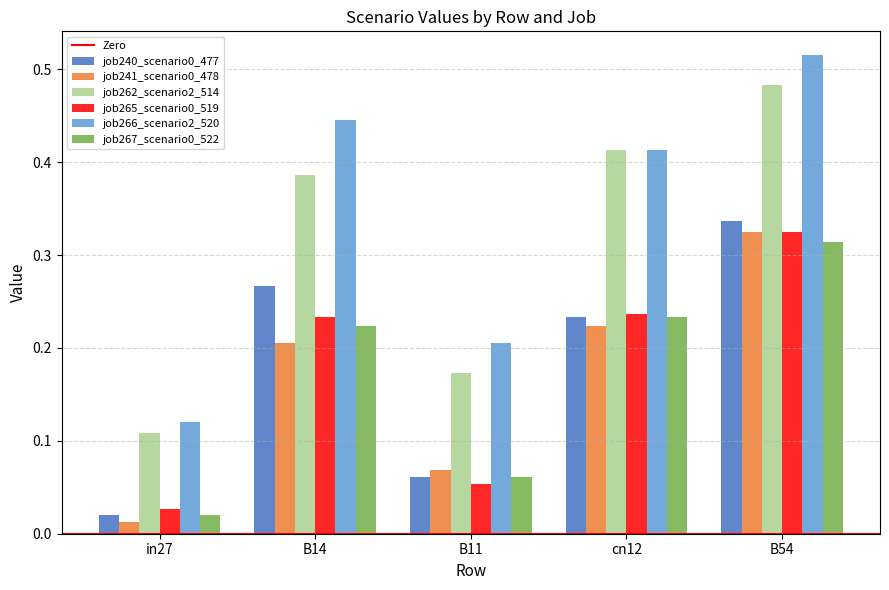

How many bars are there in each group?

6